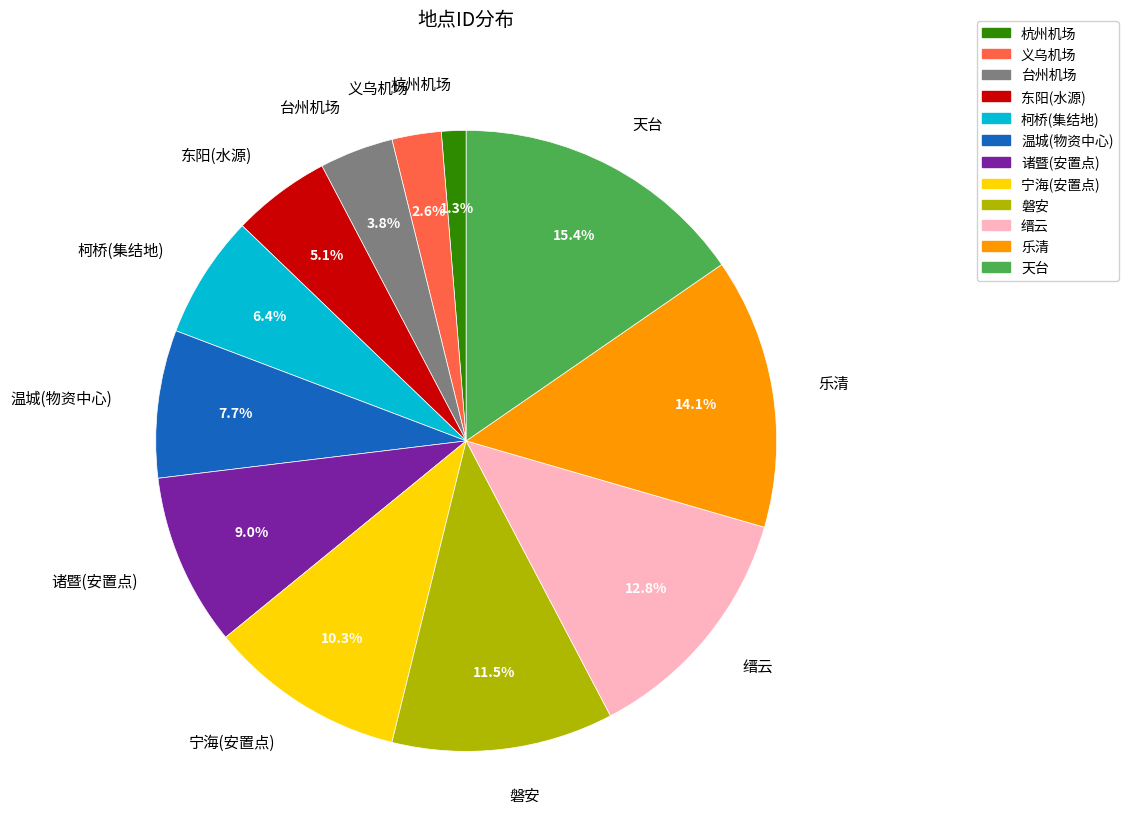

Which category has the smallest portion of the pie?

杭州机场